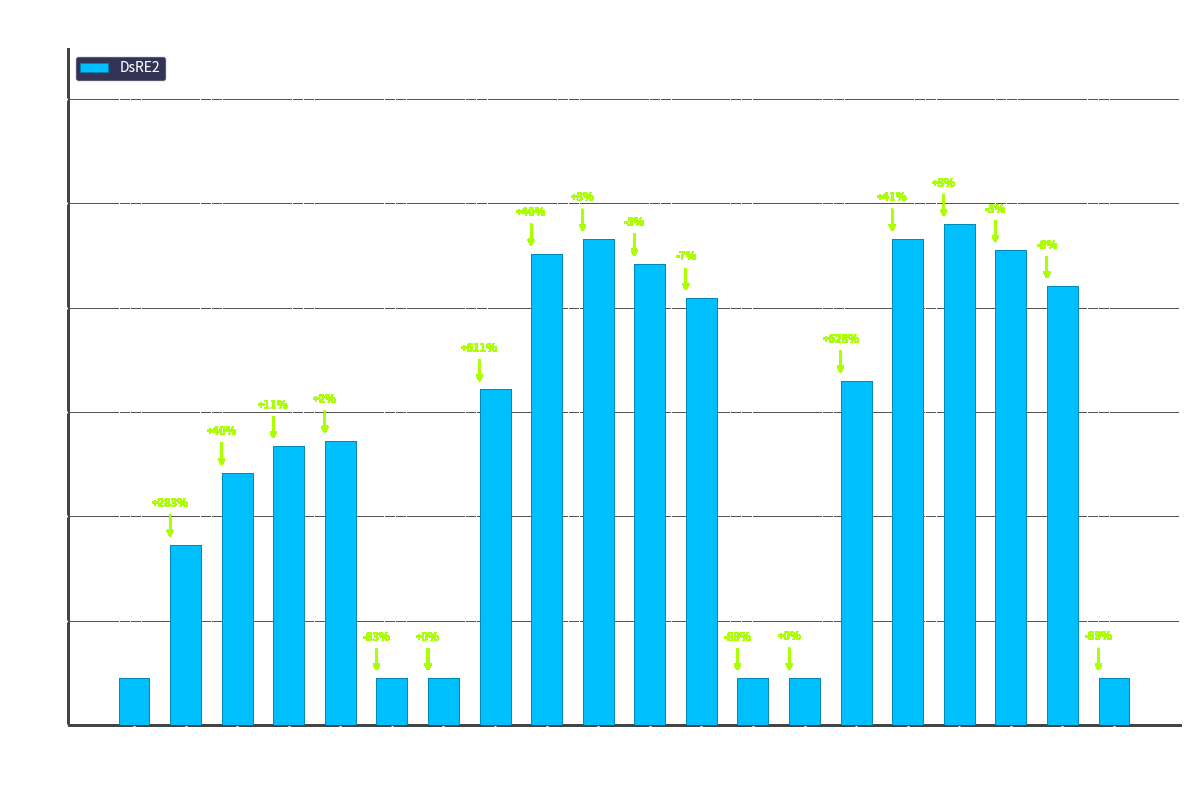

Rank the categories by value from highest to lowest.

16, 15, 9, 17, 8, 10, 18, 11, 14, 7, 4, 3, 2, 1, 13, 19, 6, 12, 0, 5